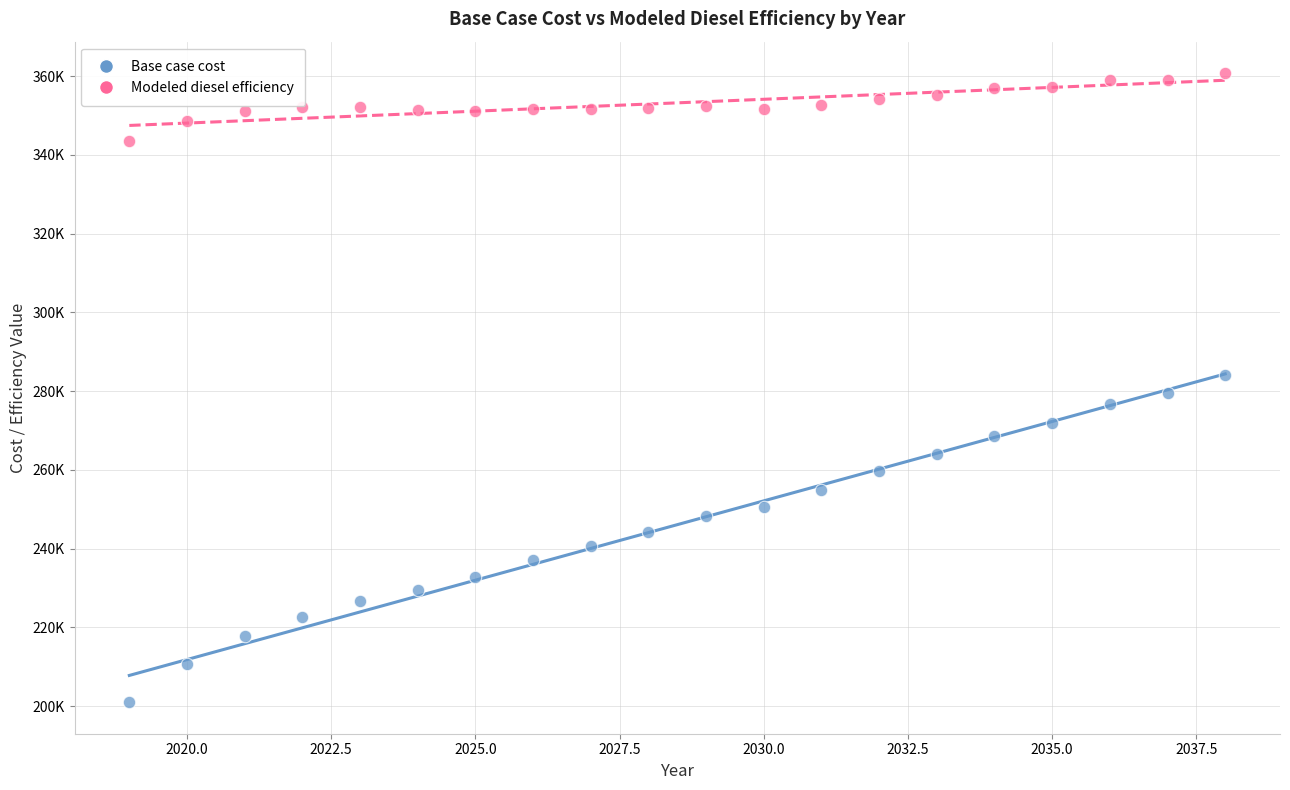

What are all the series names shown in the legend?

Base case cost, Modeled diesel efficiency